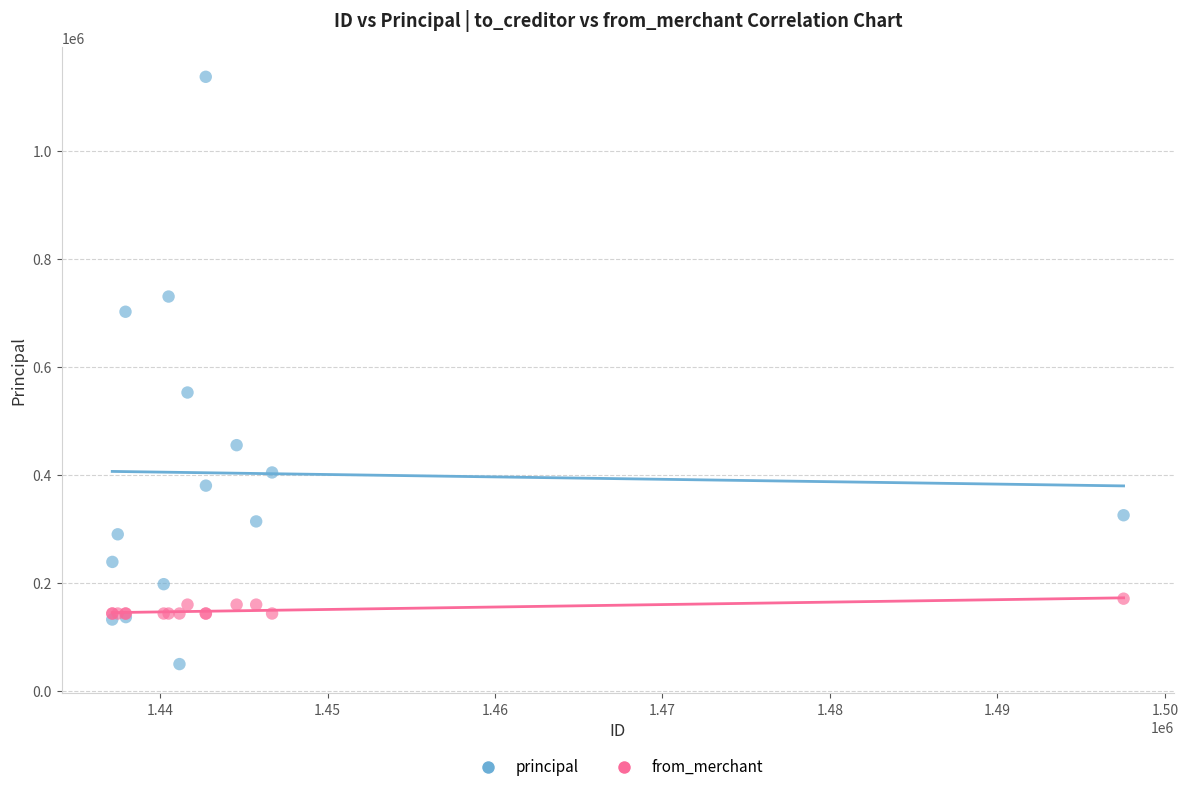

Across all series, what Y value is closest to 593161?

552298.0